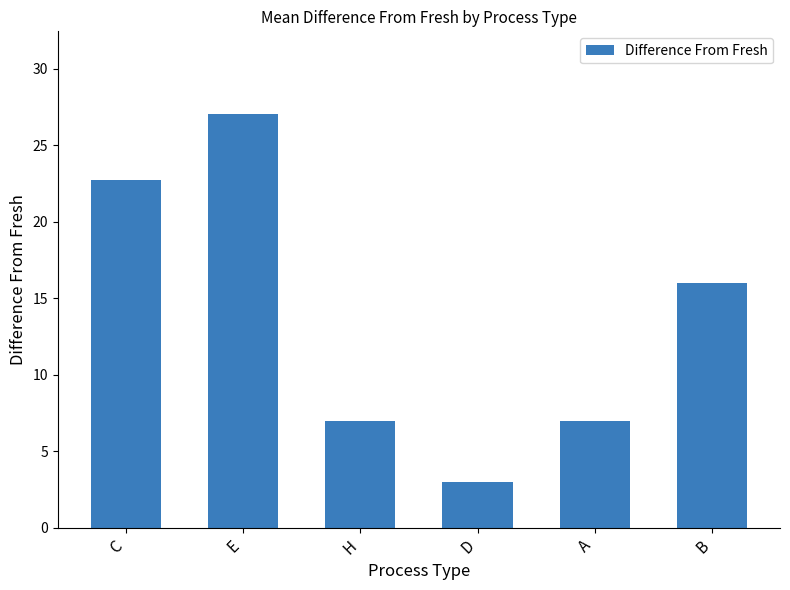

Approximately how many times larger is the value at D compared to A?

0.4